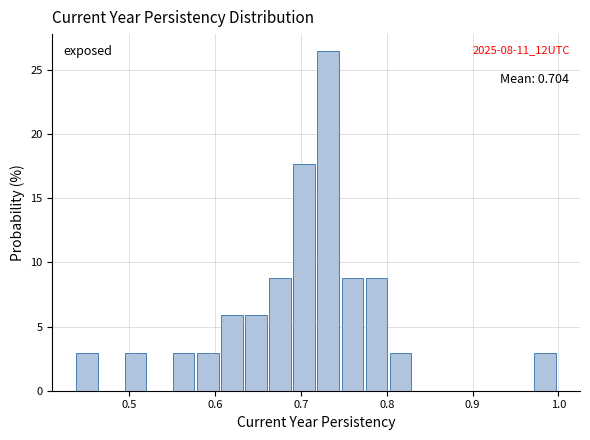

Read against the x-axis, roughly where is the centre of the tallest bar?

0.73